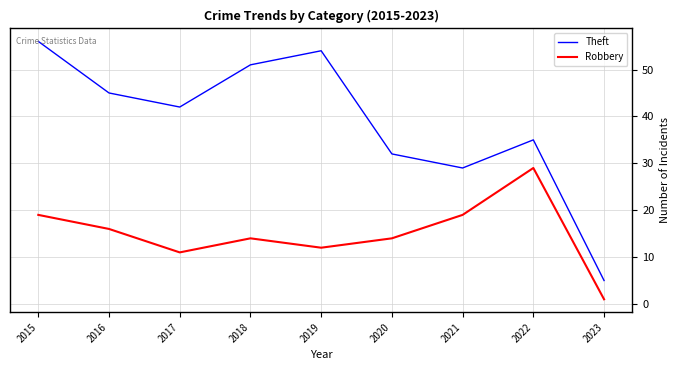

At 2016, list the series in order from smallest to largest.

Robbery, Theft